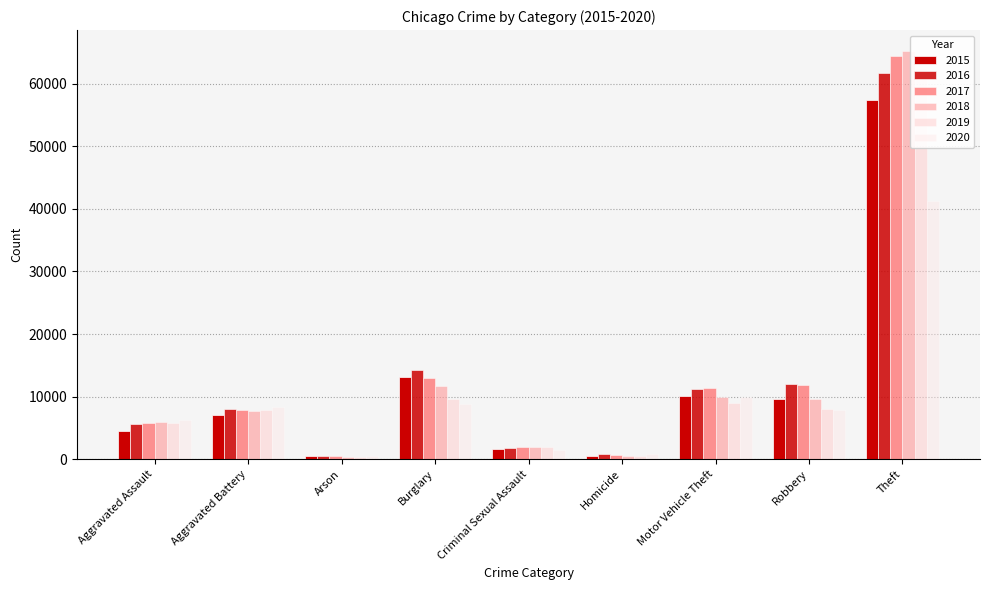

What is the sum of the 2020 values at Robbery and Arson?

8443